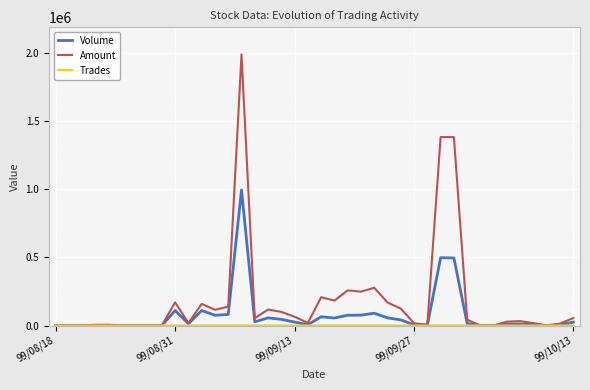

What is the maximum value shown in the chart?

1987880